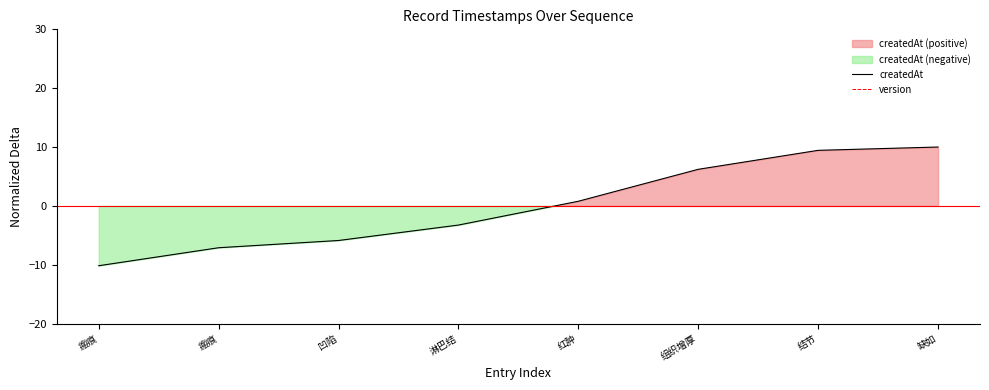

Reading left to right, list all the values displayed in this chart.

createdAt: -10.2	-7.1	-5.9	-3.3	0.8	6.2	9.4	10.0
version: 0.0	0.0	0.0	0.0	0.0	0.0	0.0	0.0